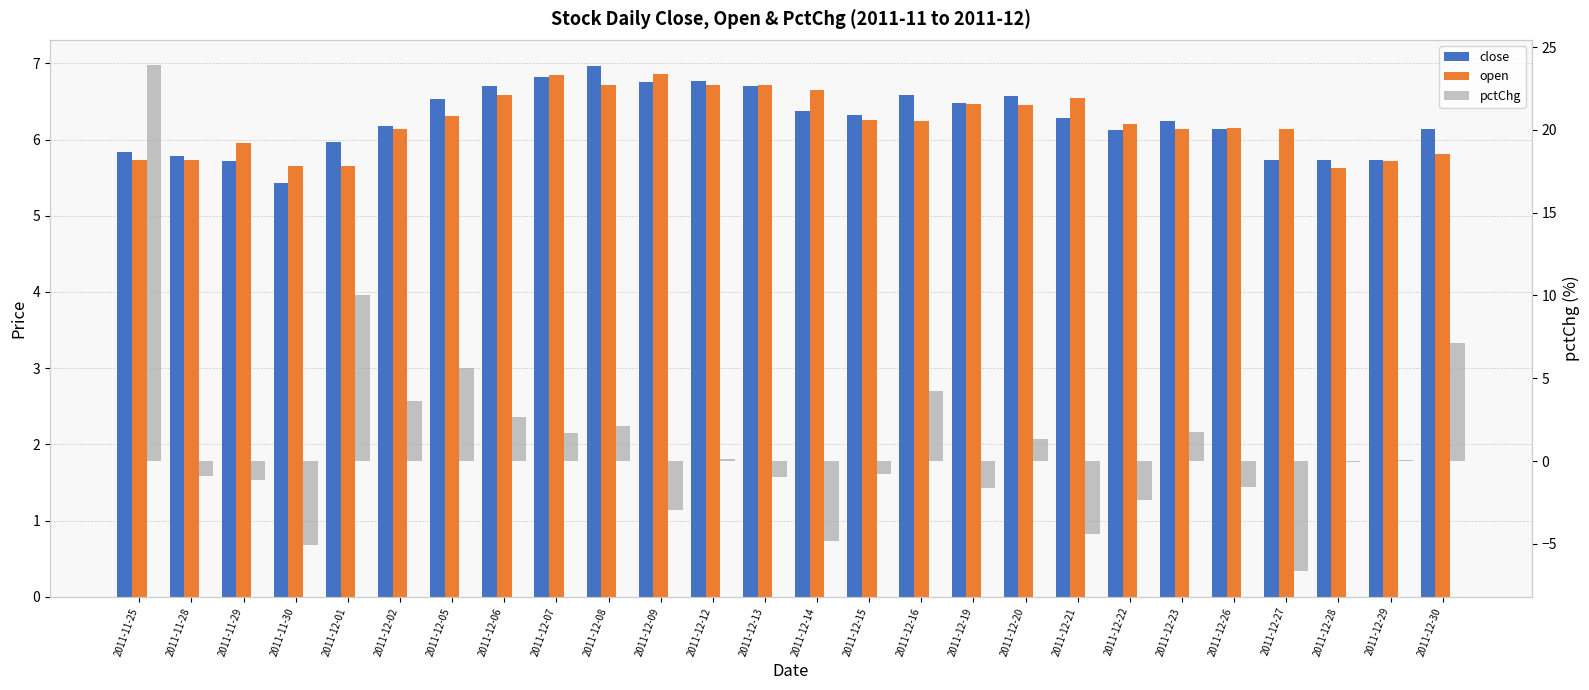

Where is open nearest to the value 6?

2011-11-29